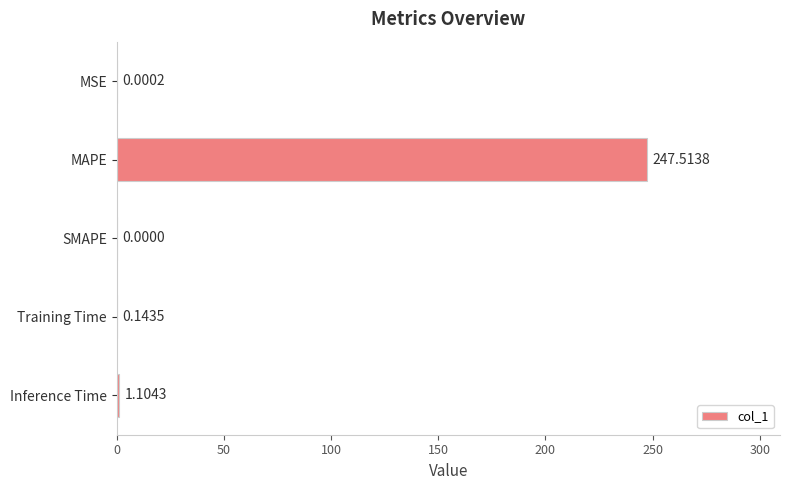

Between SMAPE and MAPE, which is larger?

MAPE